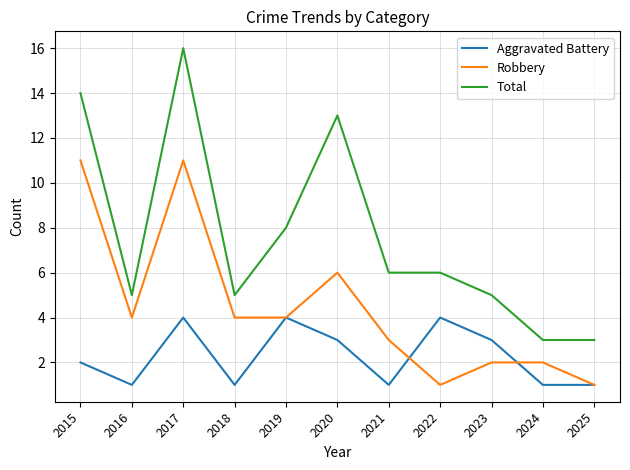

Reading left to right, transcribe all the data shown in this chart.

Aggravated Battery: 2	1	4	1	4	3	1	4	3	1	1
Robbery: 11	4	11	4	4	6	3	1	2	2	1
Total: 14	5	16	5	8	13	6	6	5	3	3